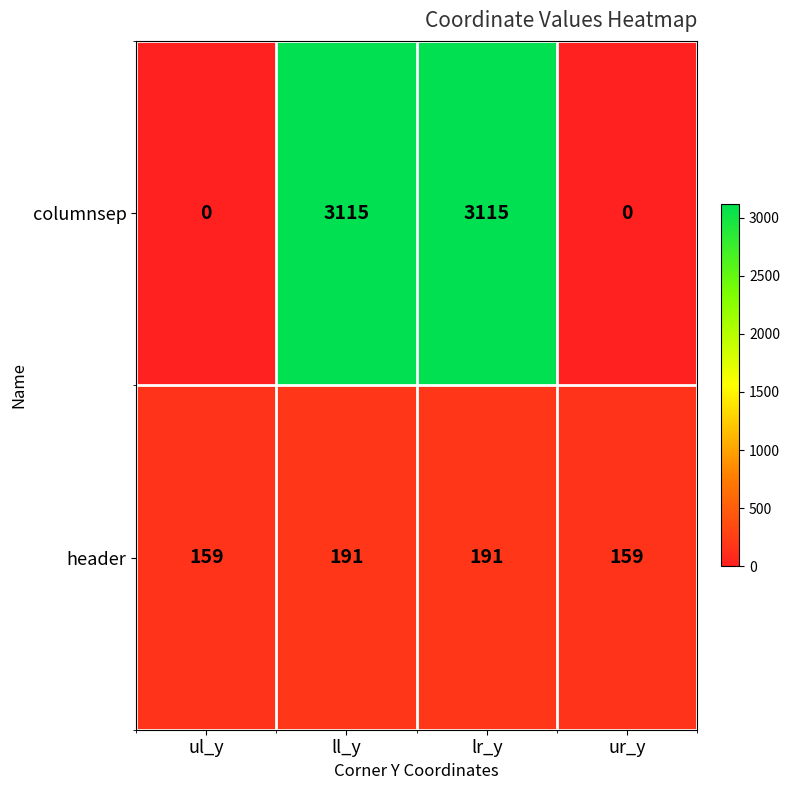

What is the difference between the maximum and minimum values in the columnsep series?

3115